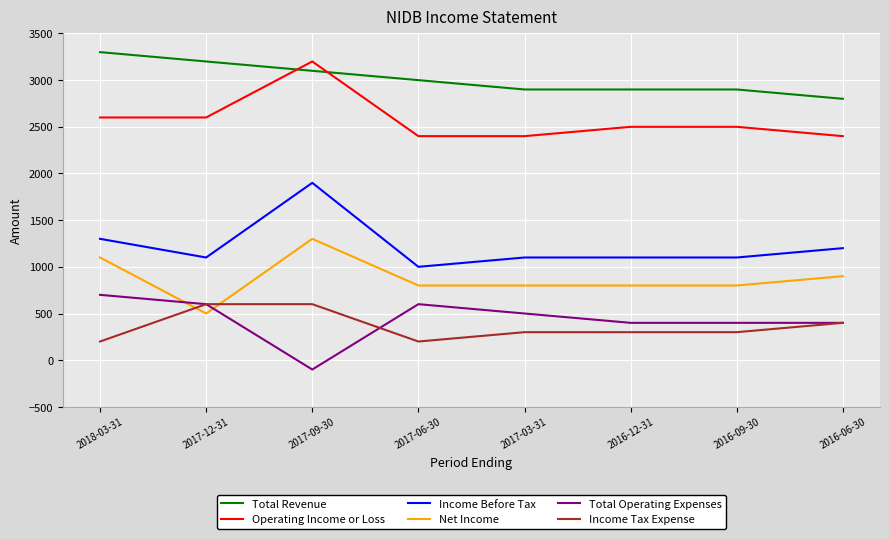

What is the spread (max minus min) of values at 2017-12-31?

2700